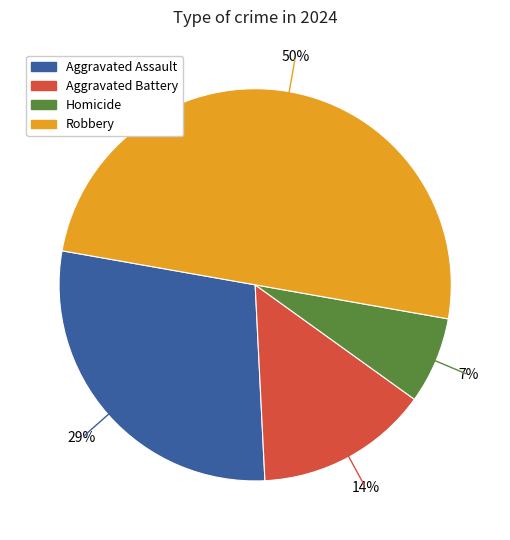

To the nearest percent, what portion does Homicide represent?

7%